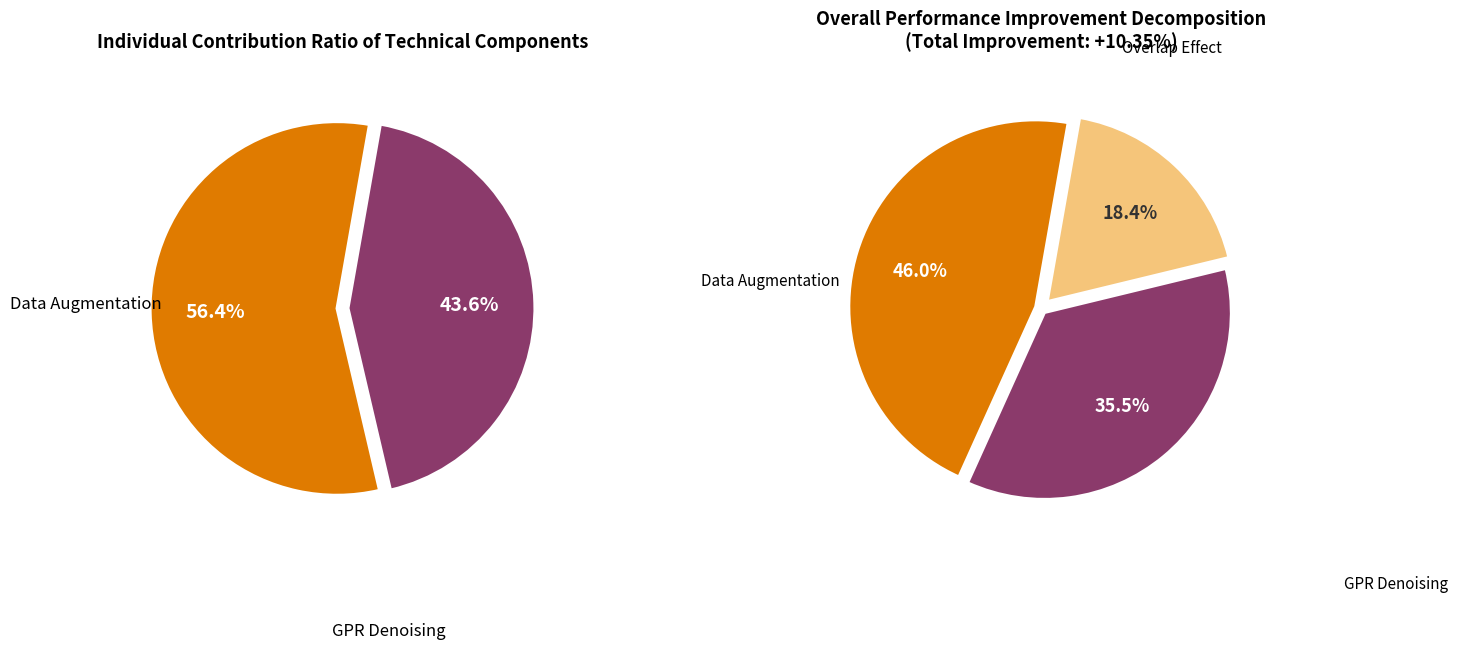

To the nearest percent, what is the combined percentage of 0.0 and 0.1?

82%